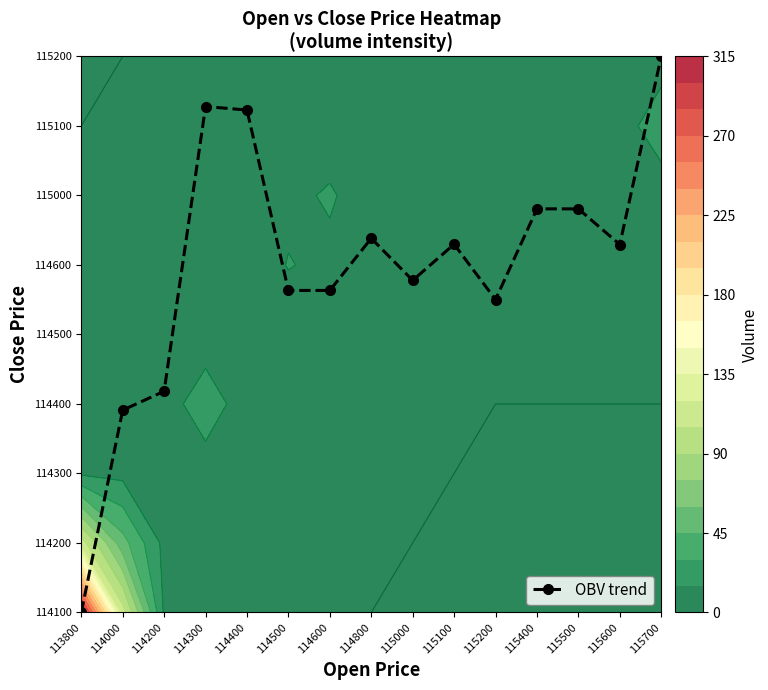

Which category has the lowest value across all series?

113800